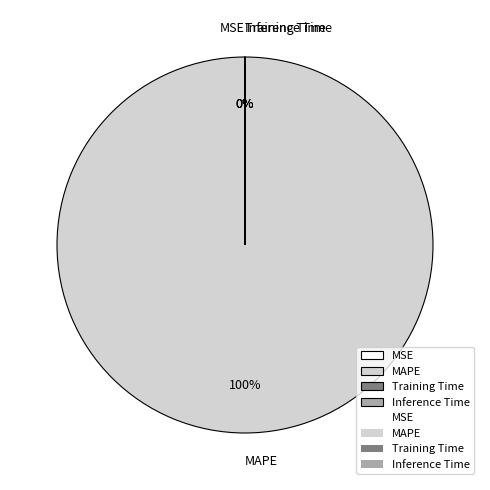

To the nearest percent, what is the difference between the largest and smallest slice percentages?

100%